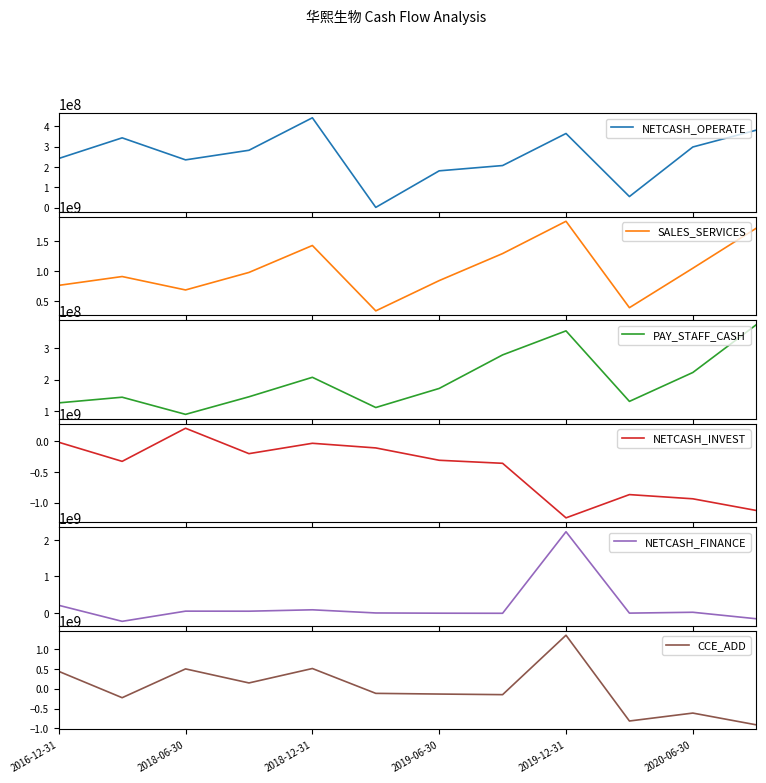

Is it true that CCE_ADD equals -257056363.5 at 9?

False